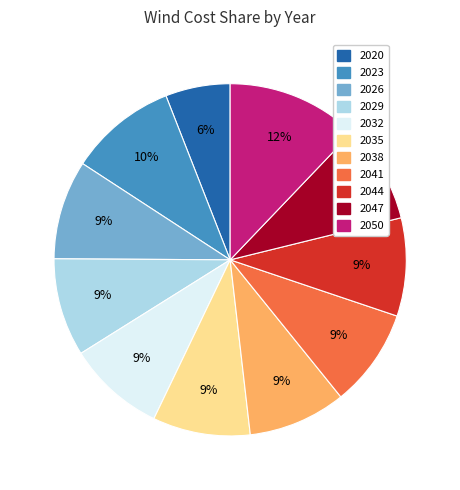

To the nearest percent, what percentage of the pie is 2044?

9%